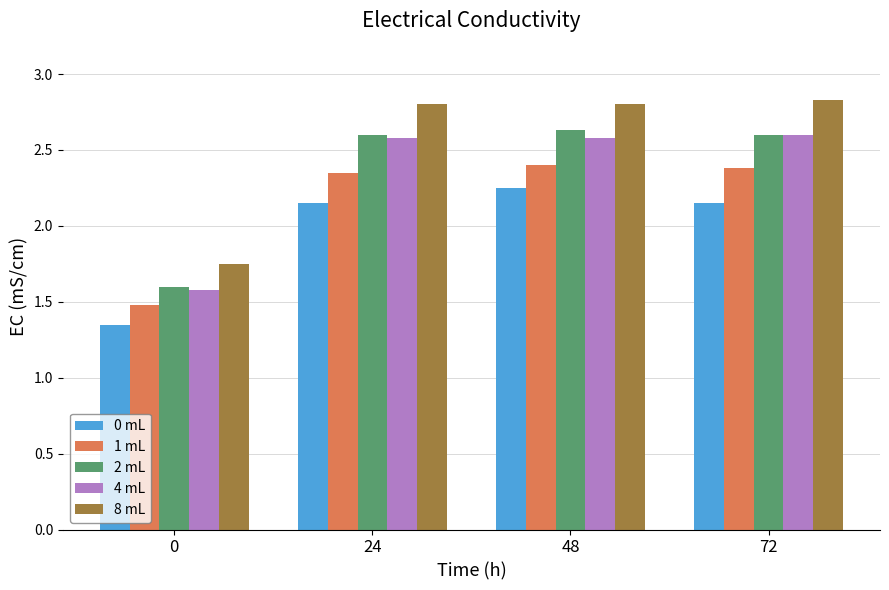

What is the total value across all series at 24?

12.5